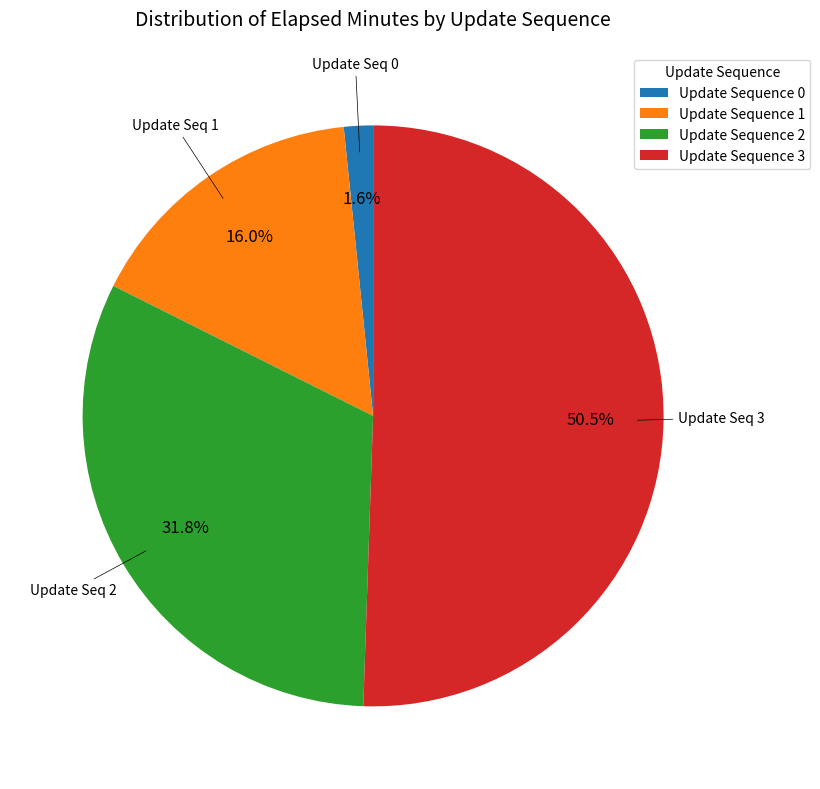

Between Update Sequence 1 and Update Sequence 2, which is larger?

Update Sequence 2